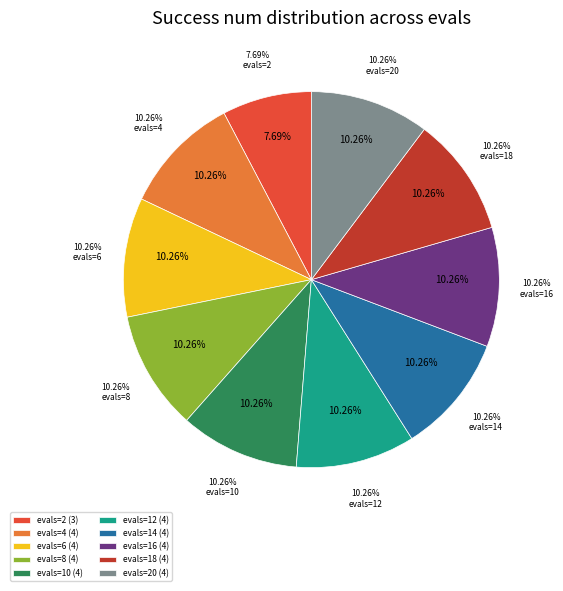

How many slices are in this pie chart?

10